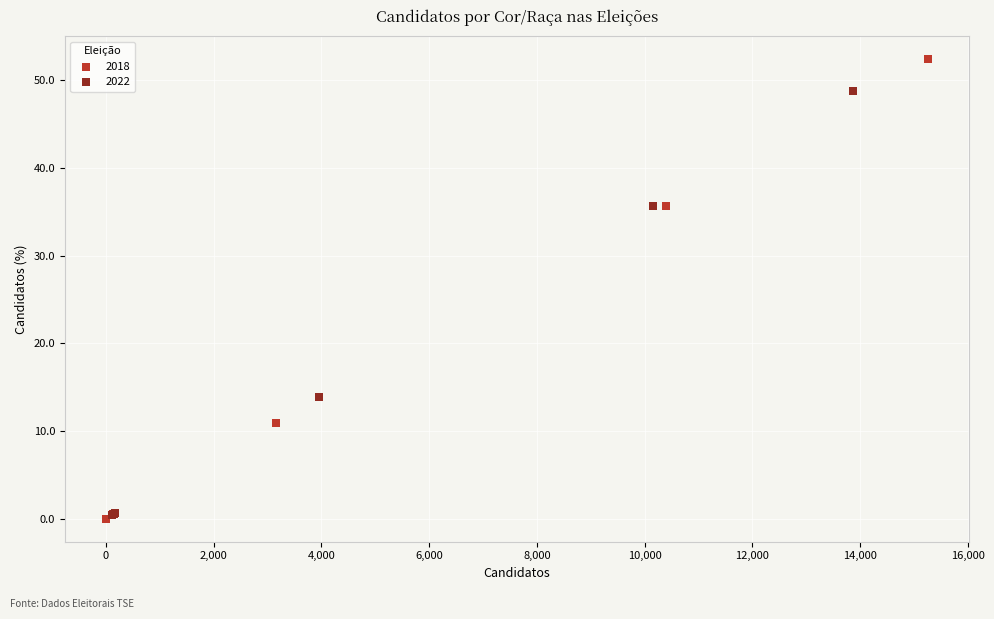

Which series has the widest spread of Y values?

2018